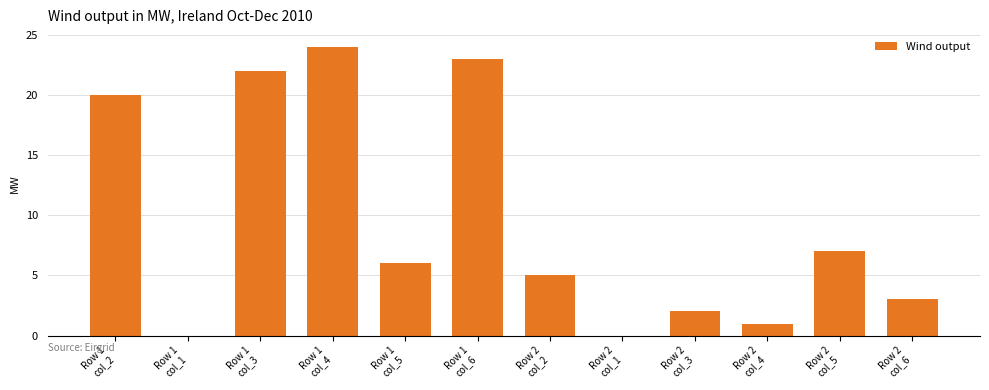

Reading left to right, list all the values displayed in this chart.

20	0	22	24	6	23	5	0	2	1	7	3